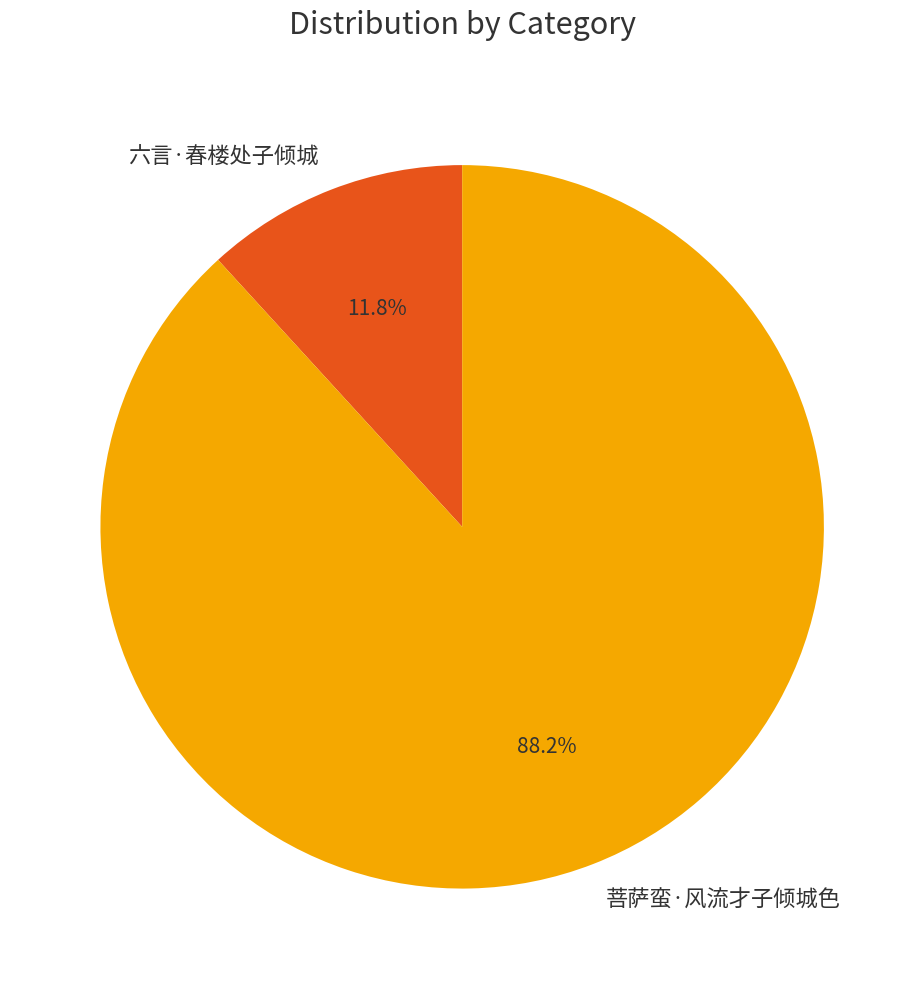

What percentage is the 六言·春楼处子倾城 slice, to the nearest percent?

12%